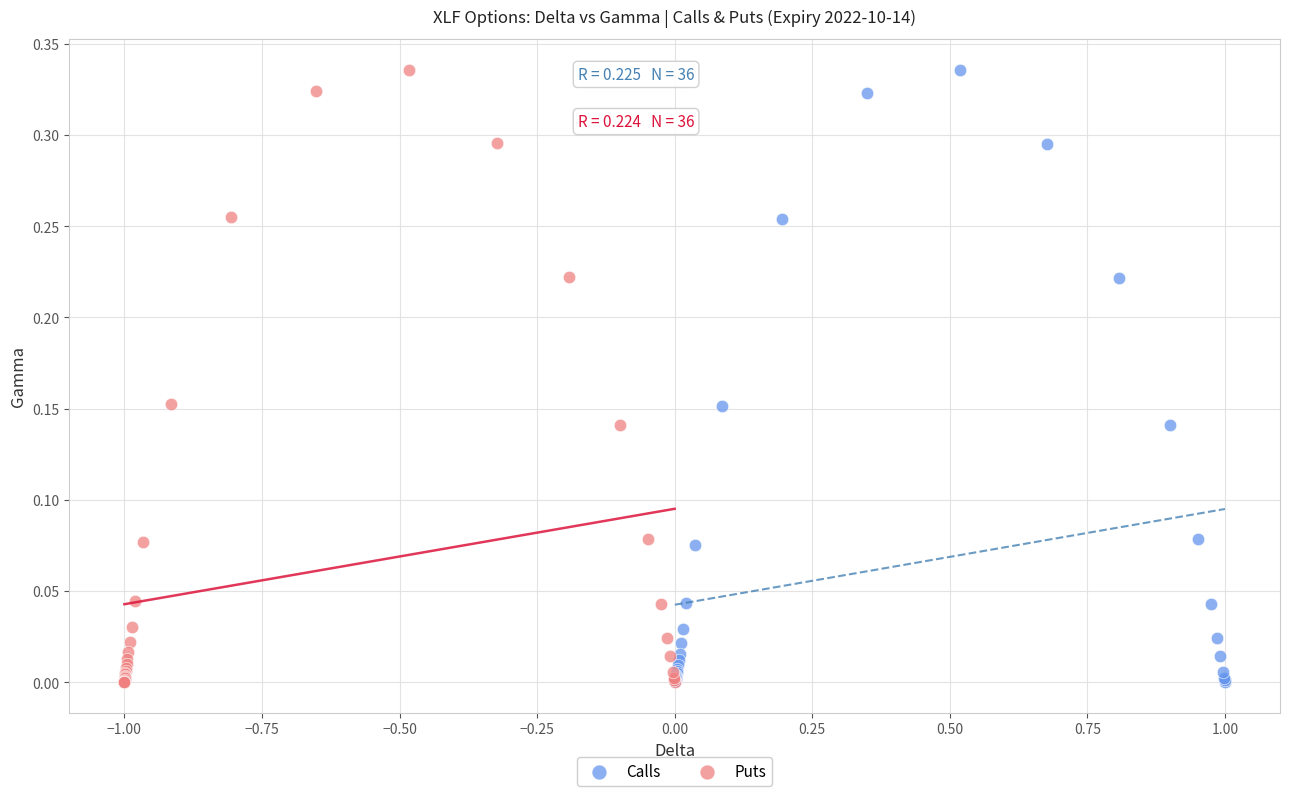

Which series has the widest spread of Y values?

Puts